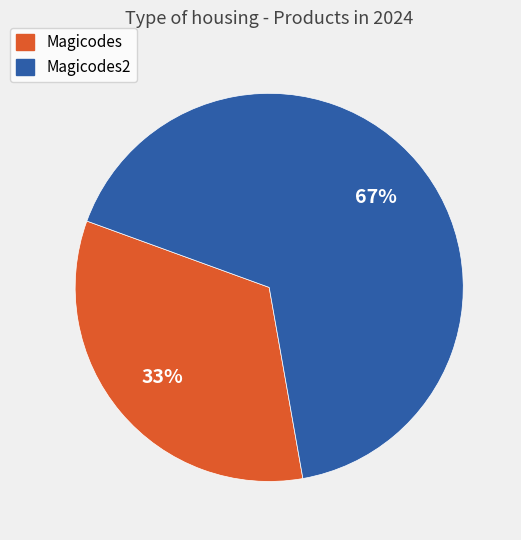

Is it true that Magicodes2 is 67% of the pie?

True